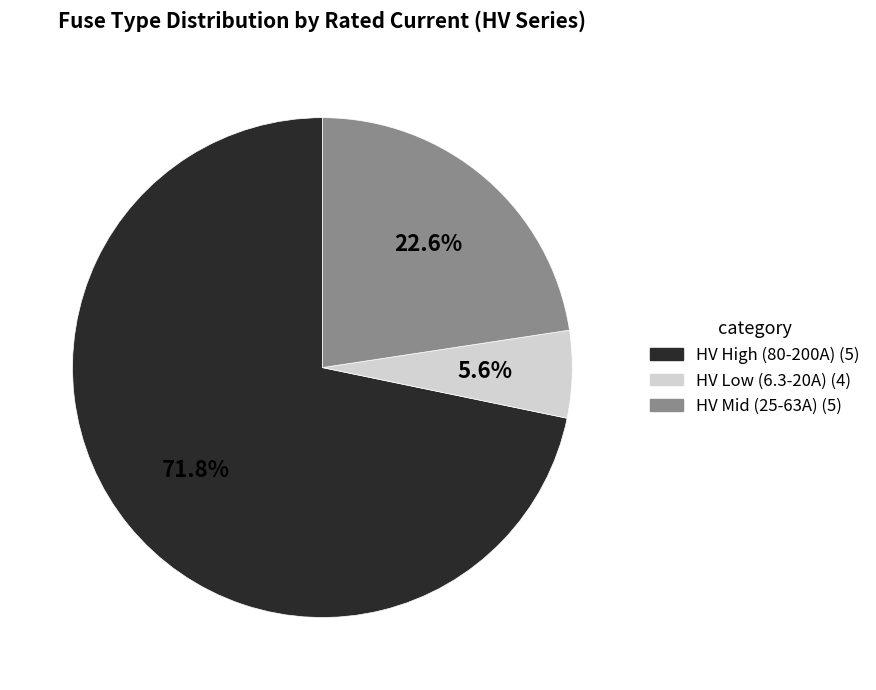

Is there any slice that represents more than half of the pie?

Yes